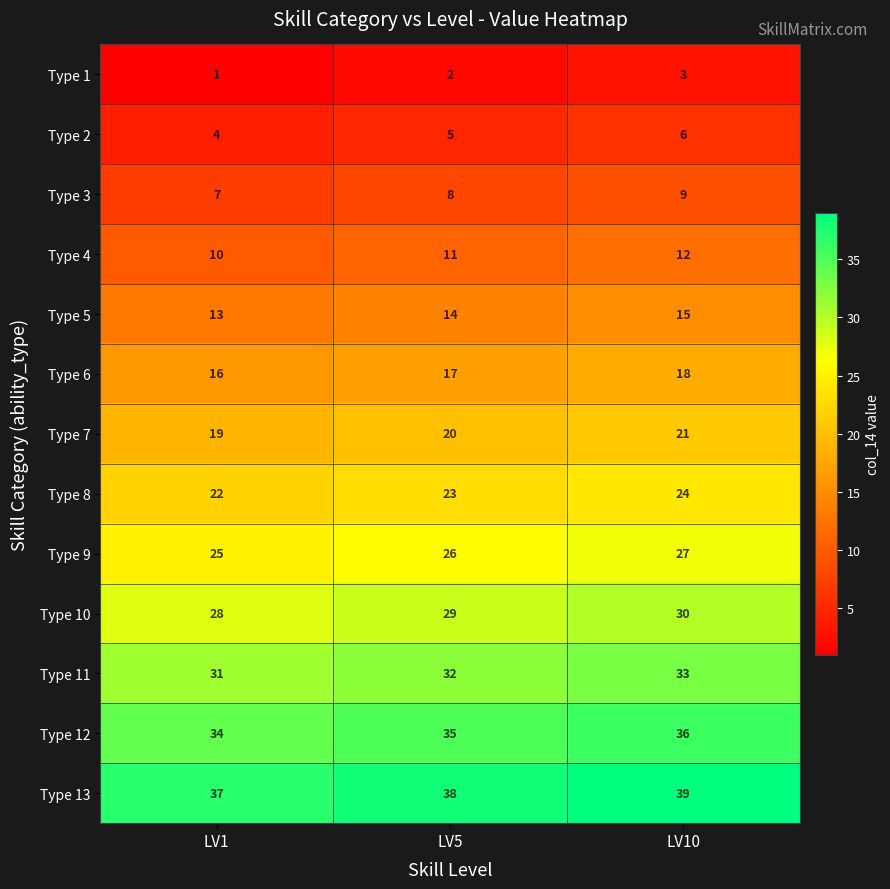

What is the difference between the highest and lowest values at LV10?

36